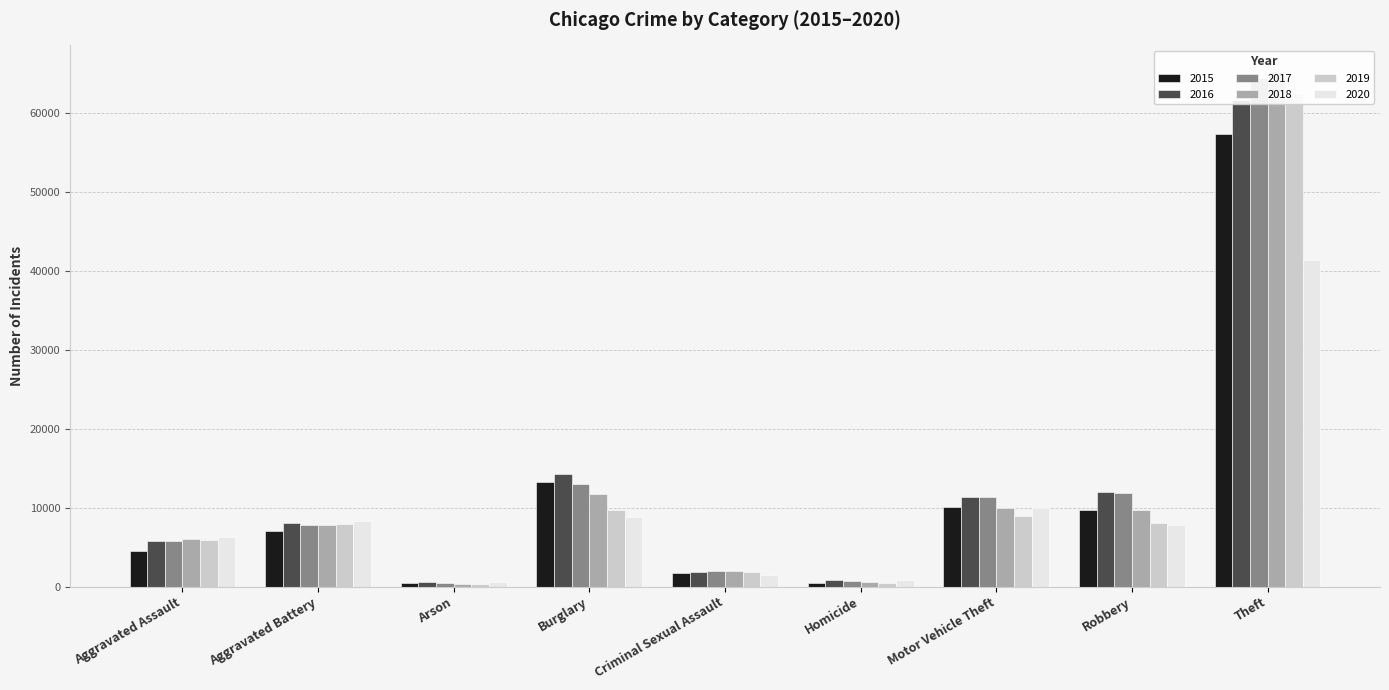

What are all the series names shown in the legend?

2015, 2016, 2017, 2018, 2019, 2020